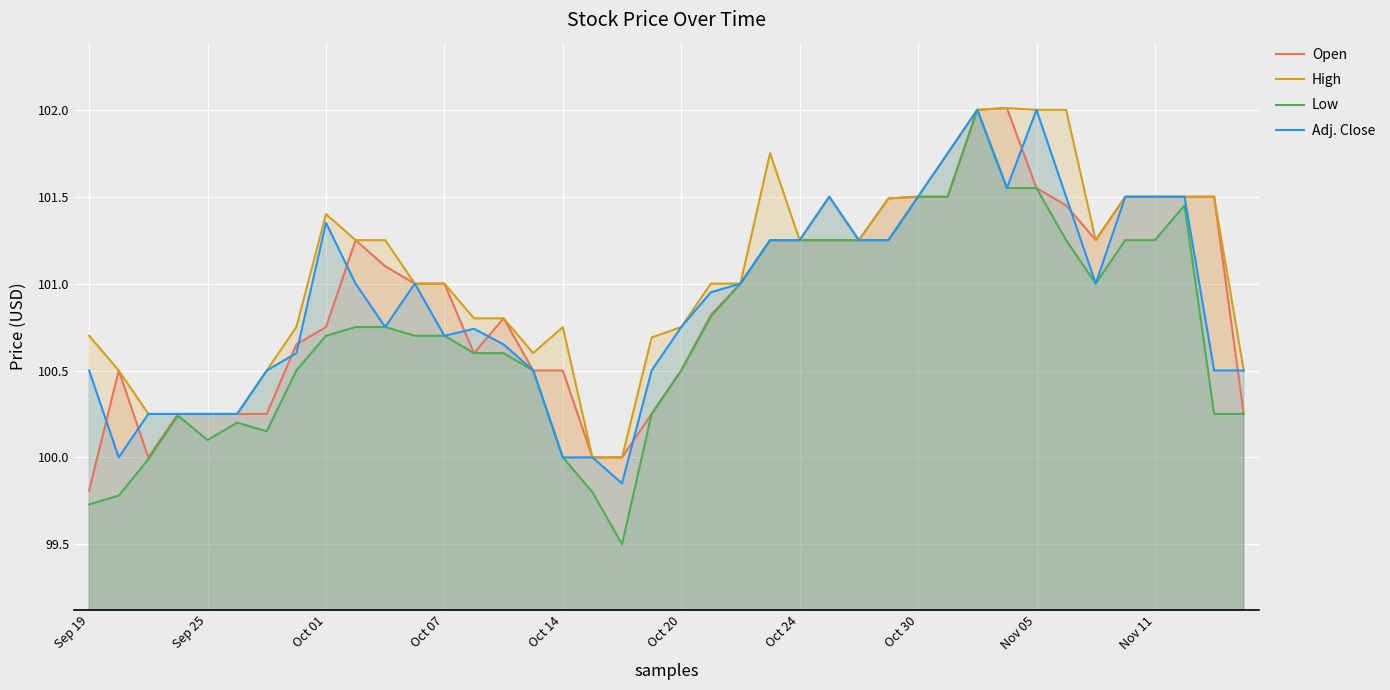

What is the total value across all series at Oct 24?

405.0